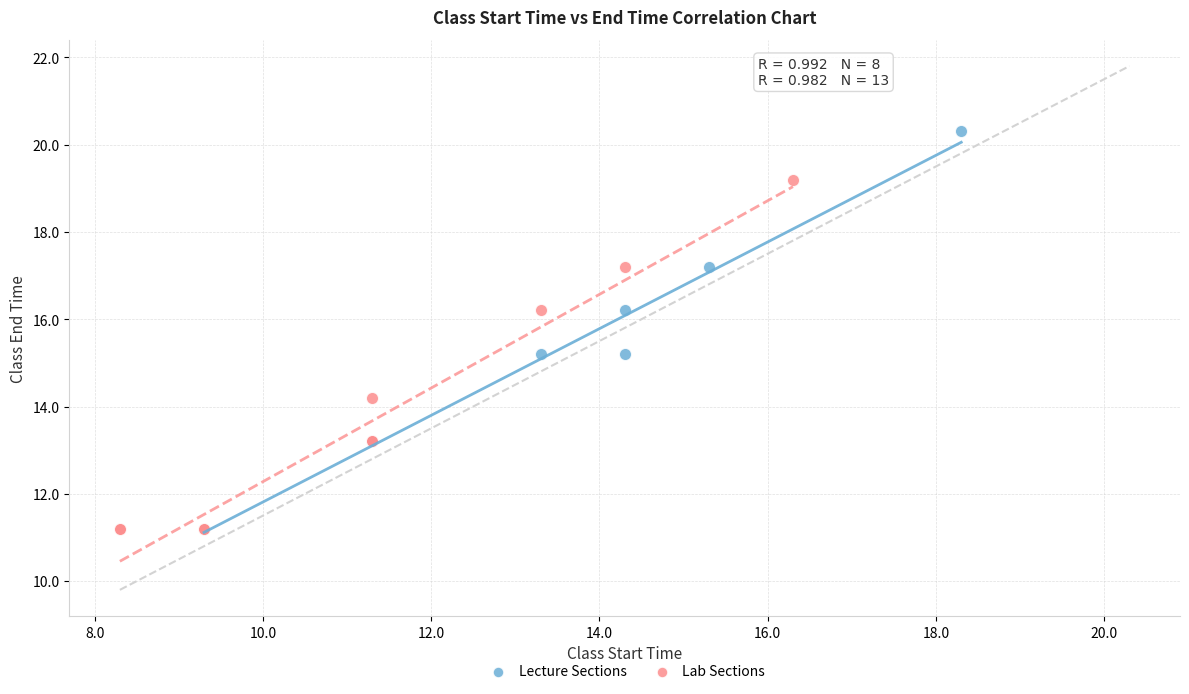

Which series has the widest spread of Y values?

Lecture Sections